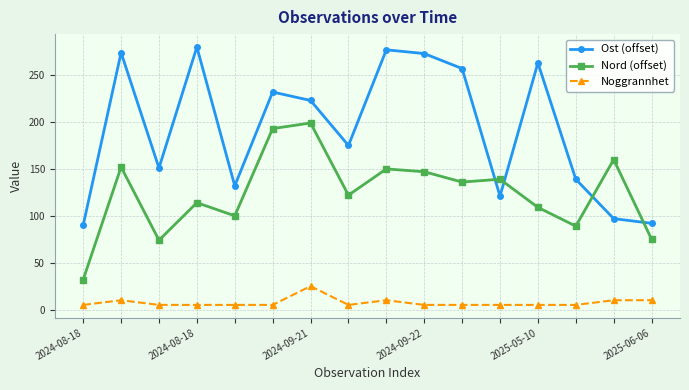

True or false: Noggrannhet has more than 0 points higher than both neighbors.

True